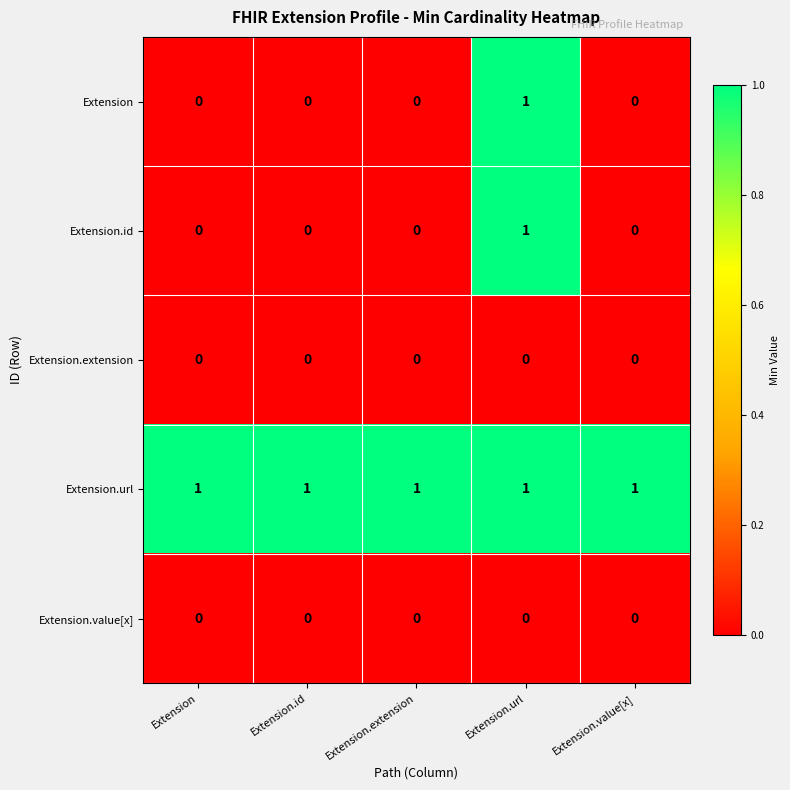

How many Extension.id values are between 0 and 1?

5